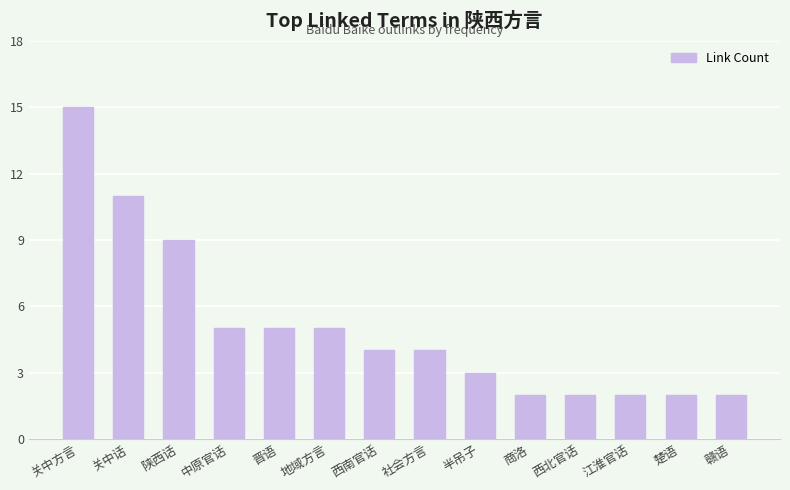

How many bars are there in total?

14